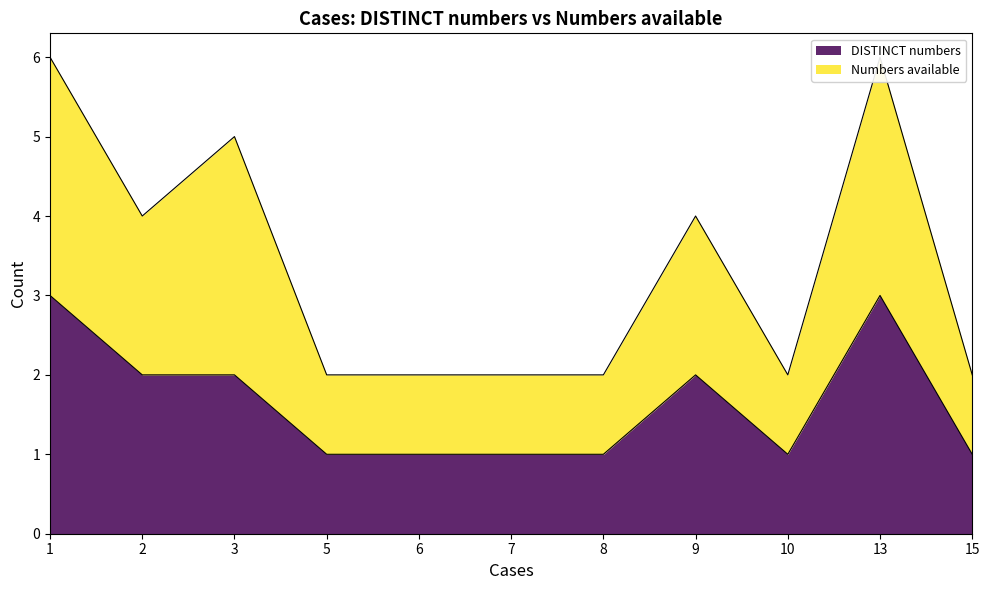

What is the highest value of the DISTINCT numbers series?

3